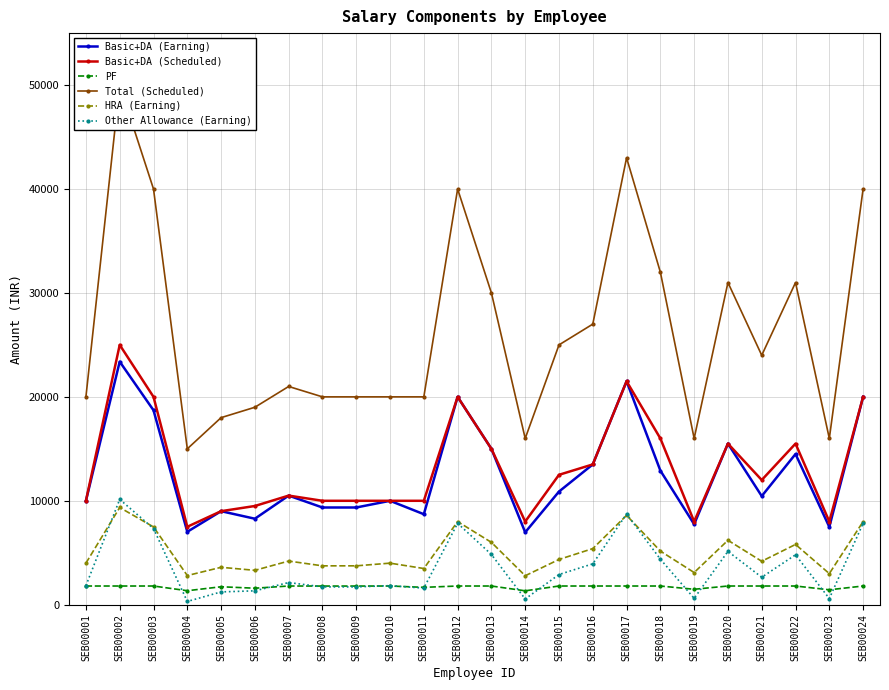

At how many categories does at least one series exceed 4164?

24